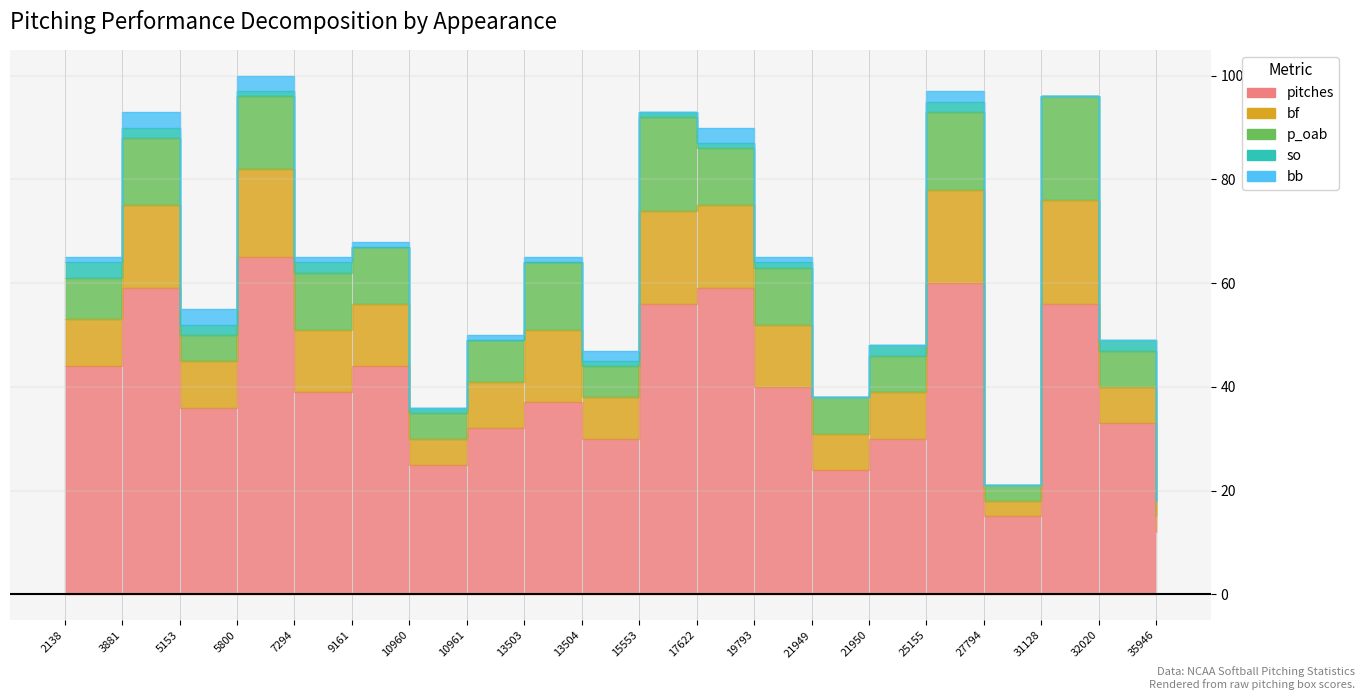

At which category is the sum across all series the highest?

5800